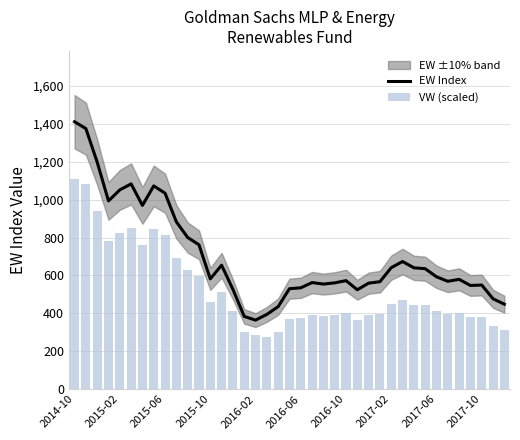

What is the highest value of the EW Index series?

1410.9